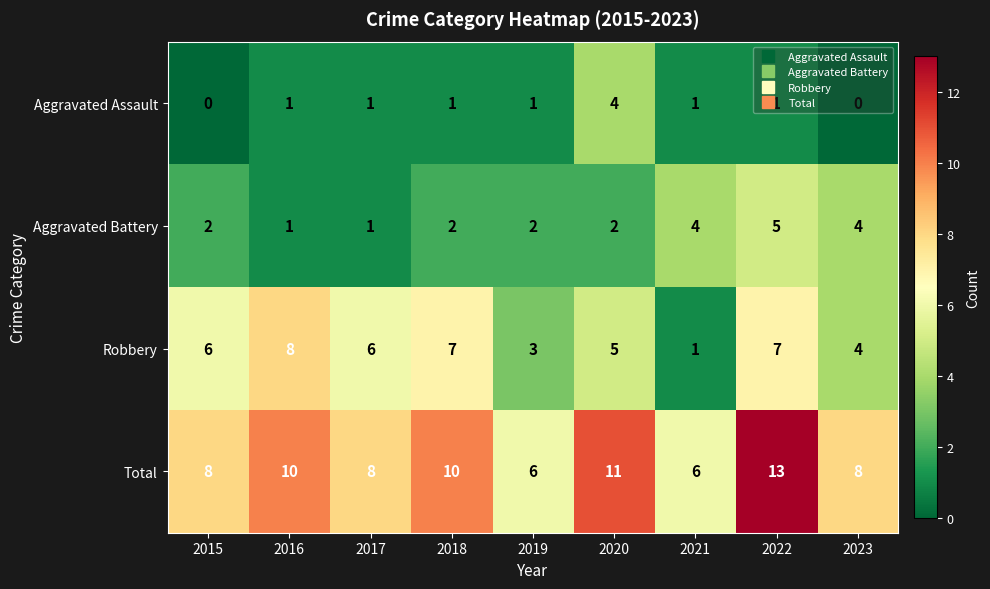

Count the Robbery values in the range 4 to 7.

6